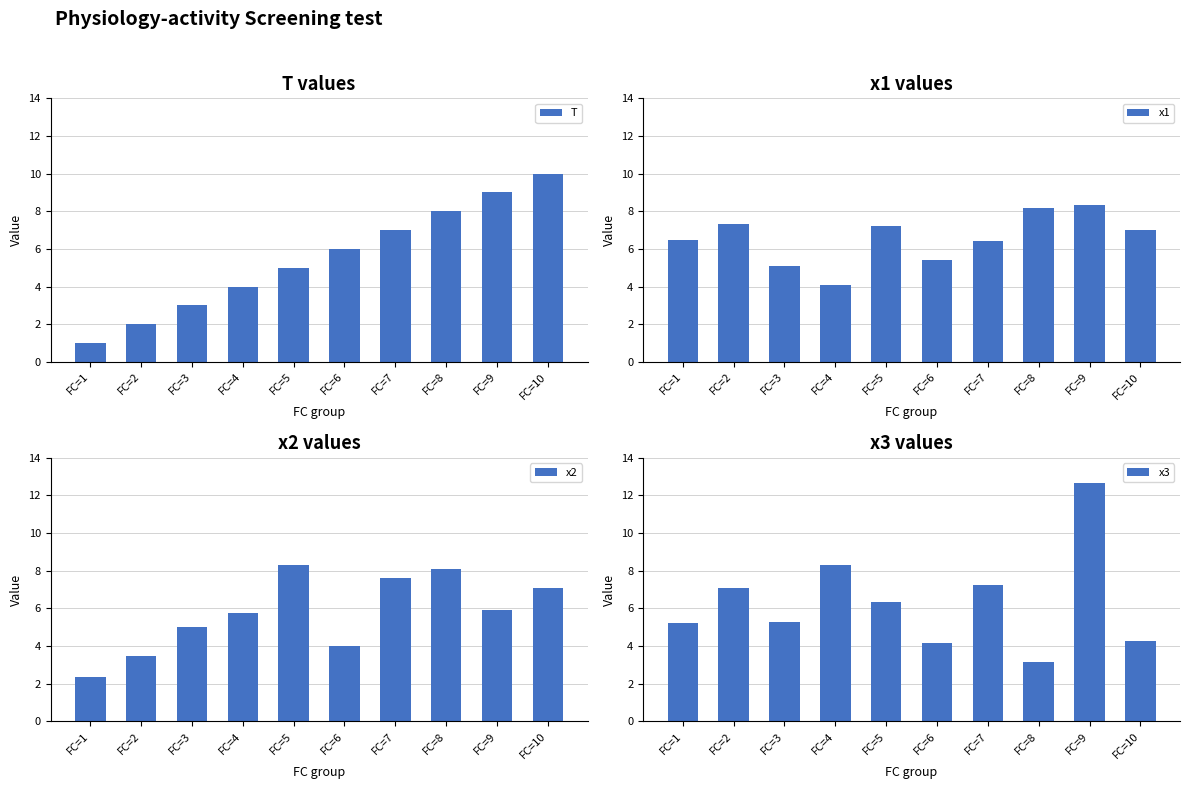

What is the value of the x1 bar at the 4th from the left?

4.1